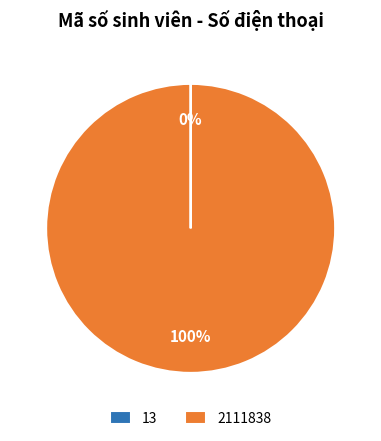

Which category accounts for the majority?

2111838